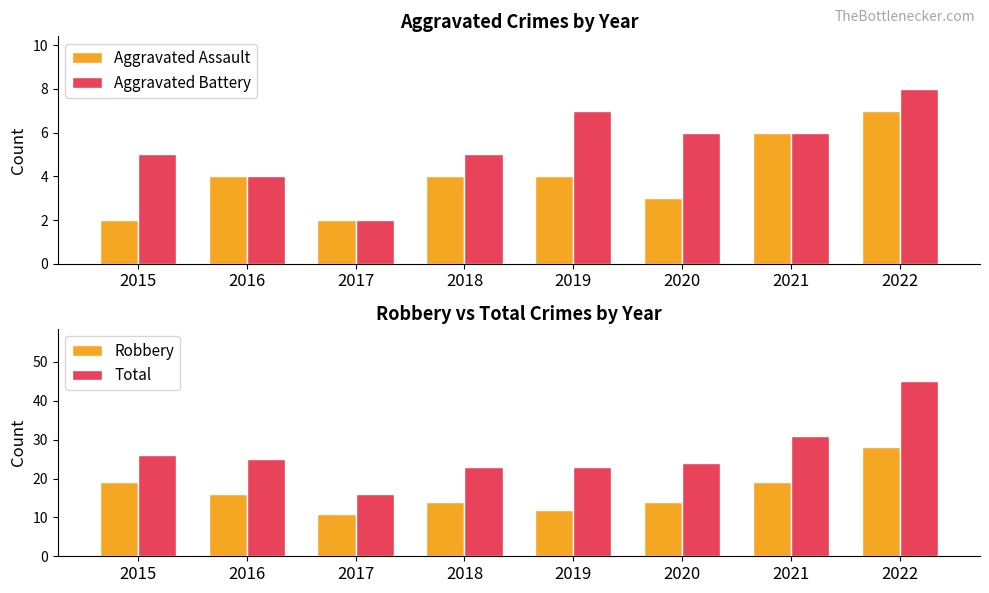

Which series has the largest total across all categories?

Total